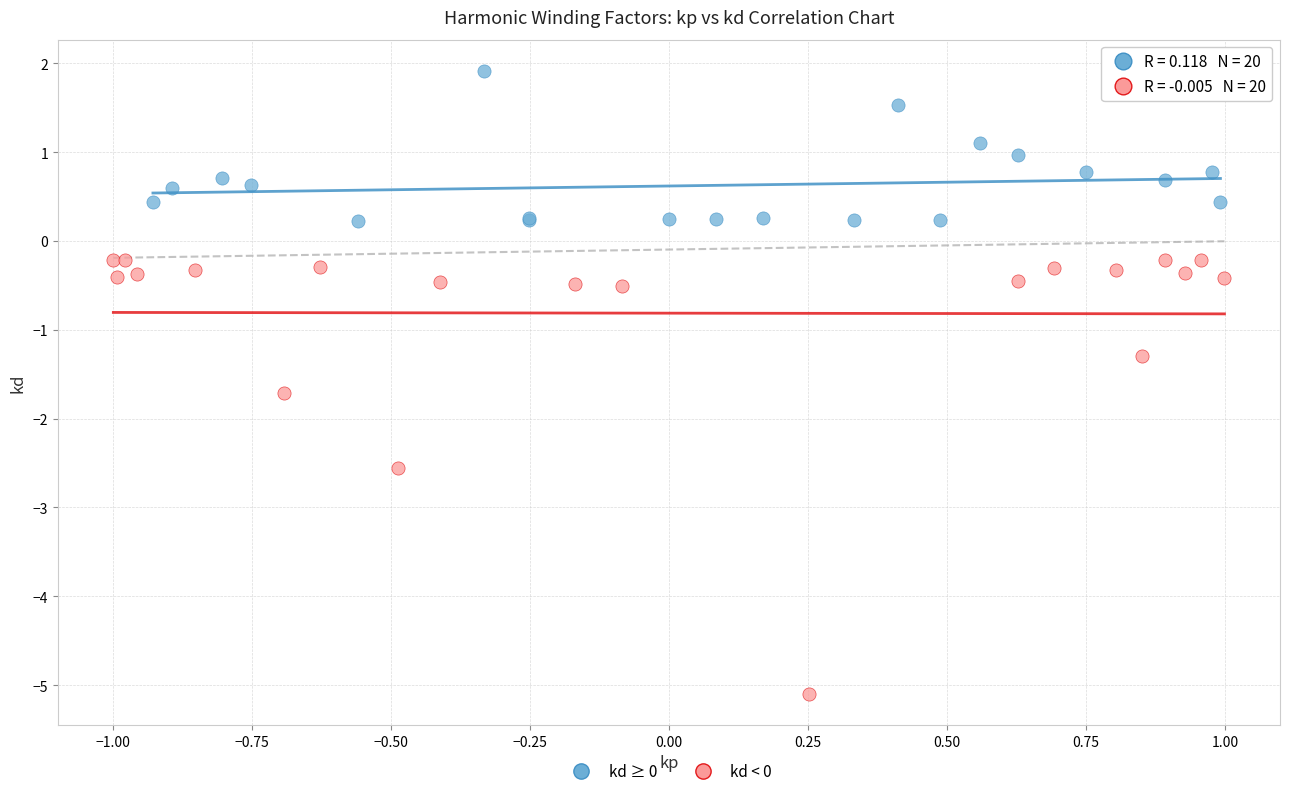

Which series reaches the minimum Y coordinate?

kd < 0